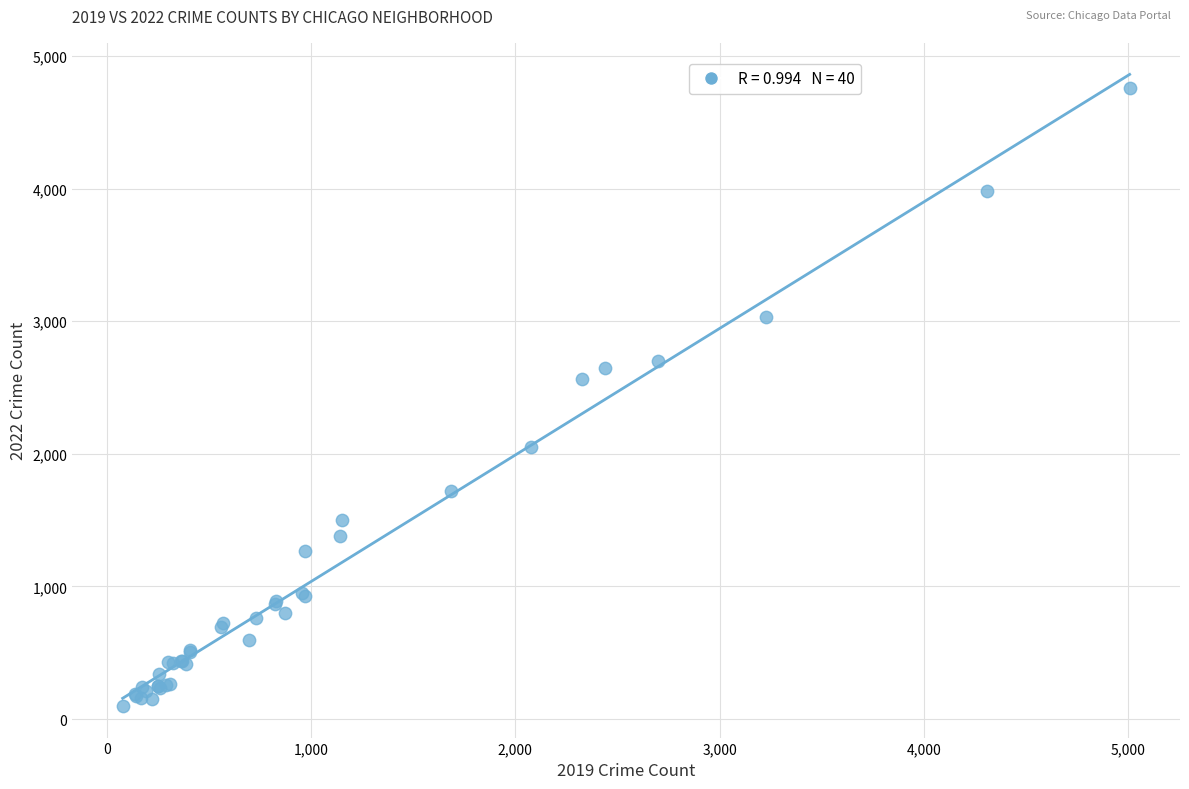

What Y value in the scatter plot is closest to 2430?

2566